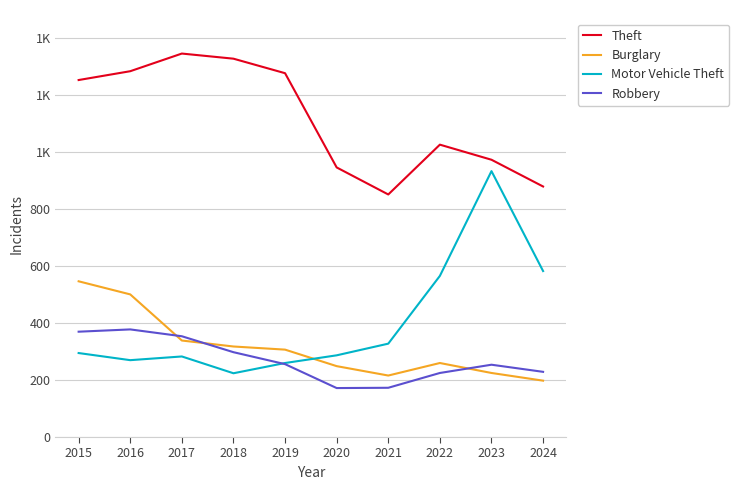

What is the difference between the Robbery values at 2024 and 2020?

57